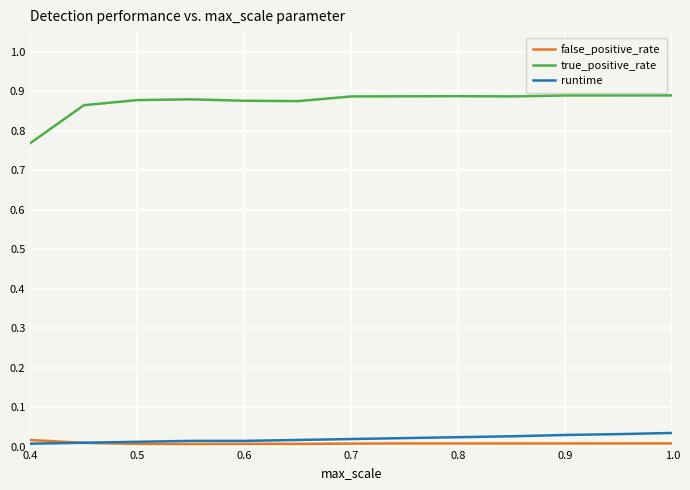

Which series has the largest total across all categories?

true_positive_rate